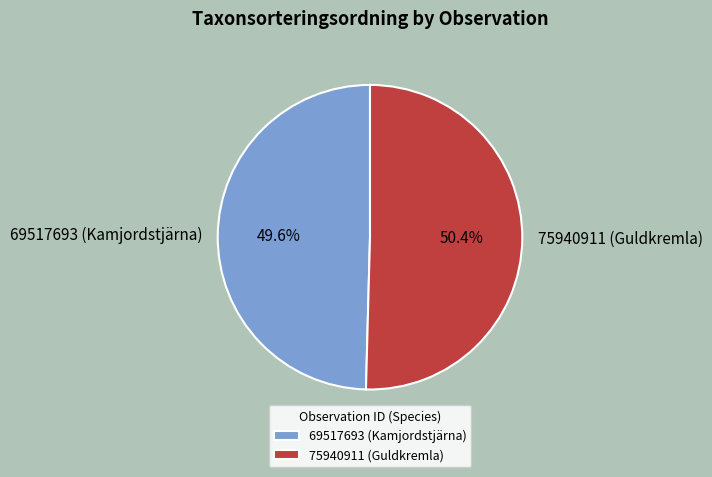

To the nearest percent, what percentage of the pie is 69517693 (Kamjordstjärna)?

50%